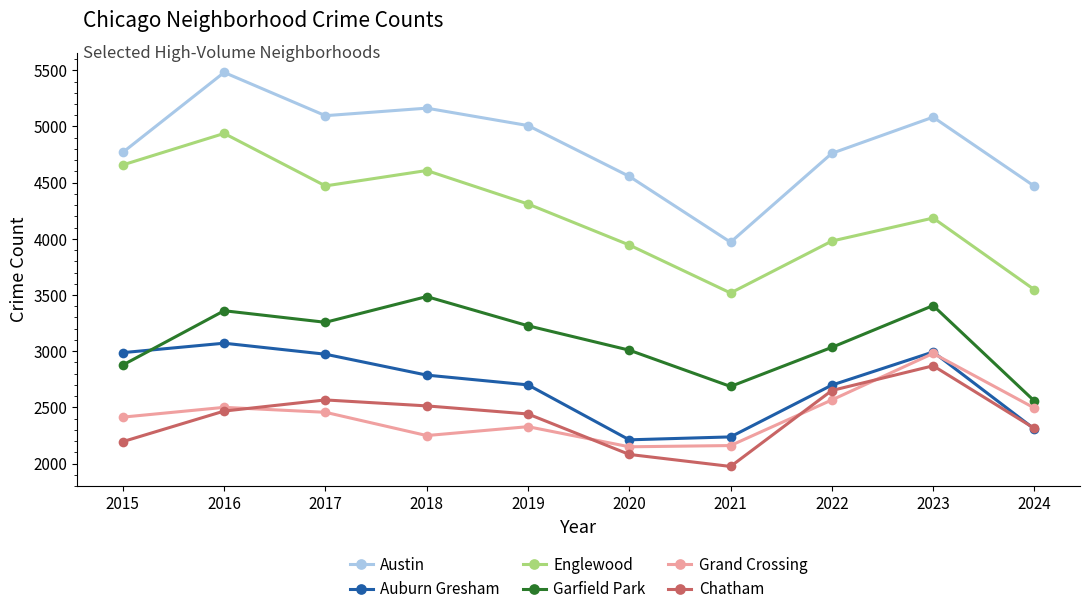

True or false: Chatham has more than 1 interior local peaks.

True